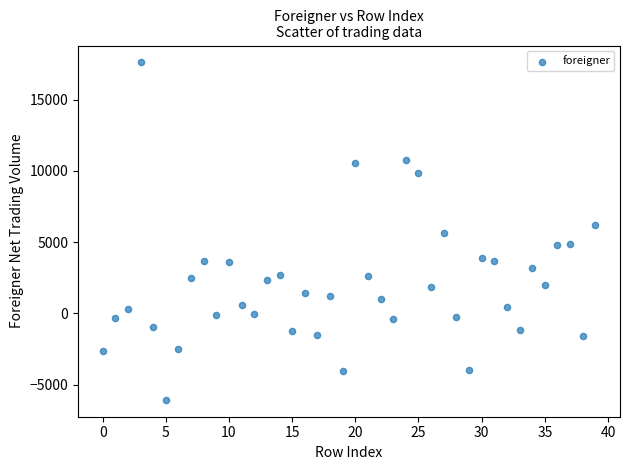

What is the range of Y values (max minus min)?

23666